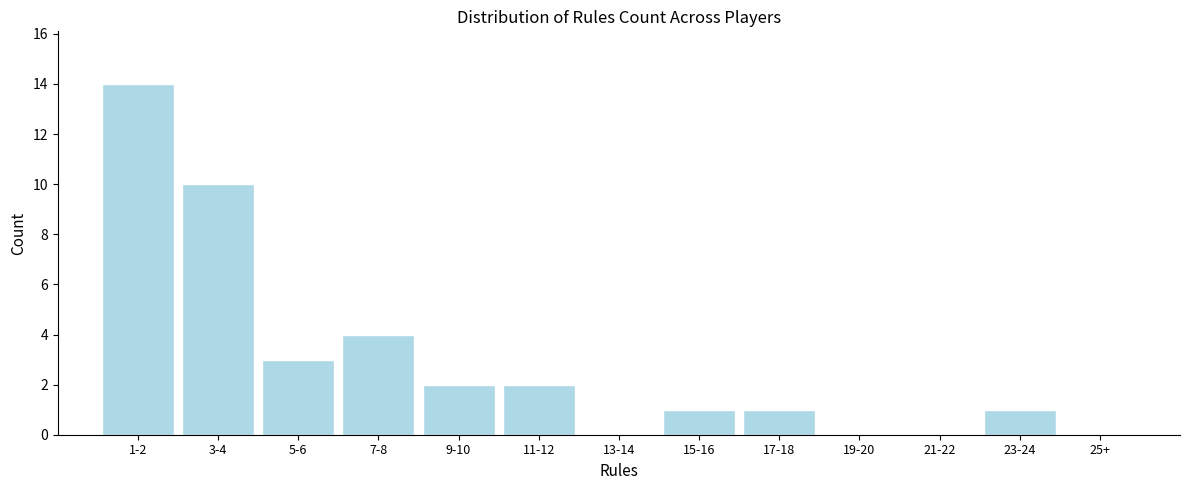

Reading right to left, transcribe all the data shown in this chart.

25+=0	23-24=1	21-22=0	19-20=0	17-18=1	15-16=1	13-14=0	11-12=2	9-10=2	7-8=4	5-6=3	3-4=10	1-2=14